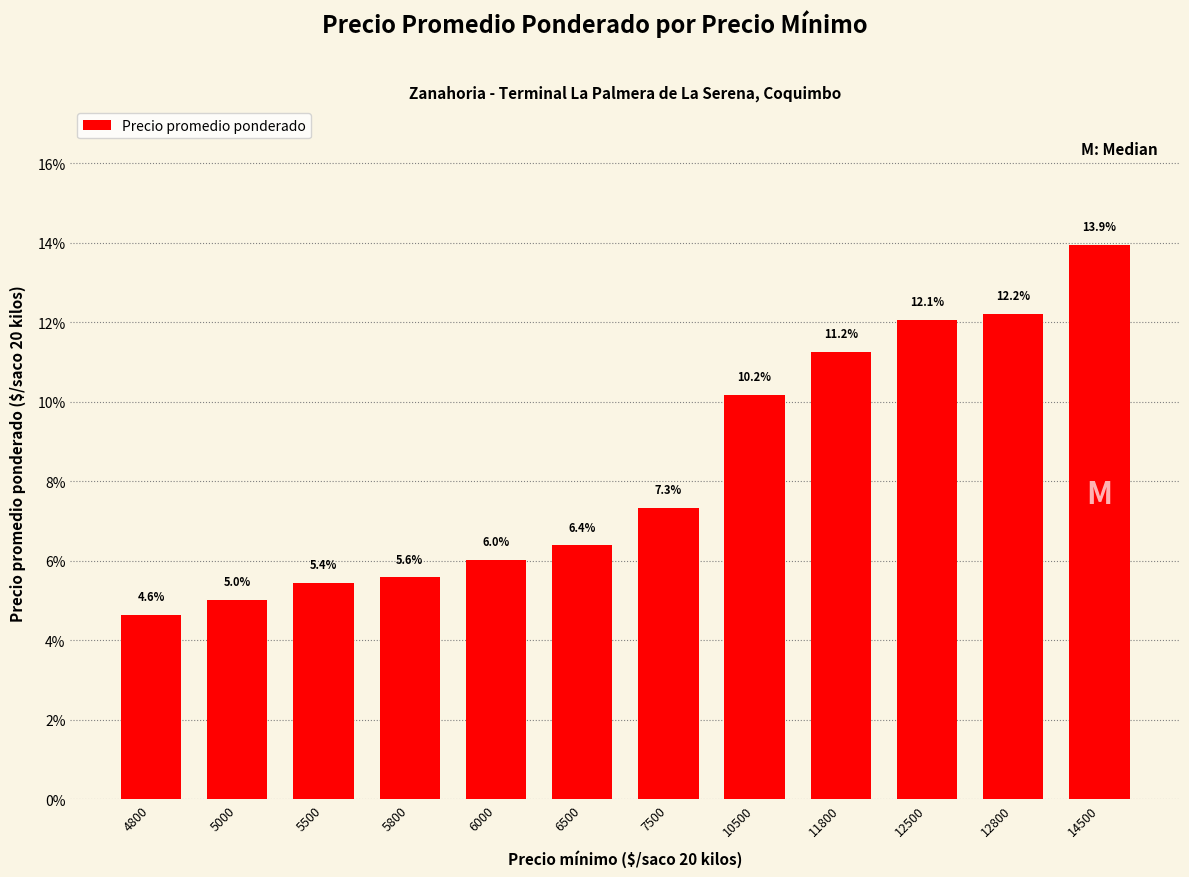

What is the change in value from 7500 to 12800?

+4.9